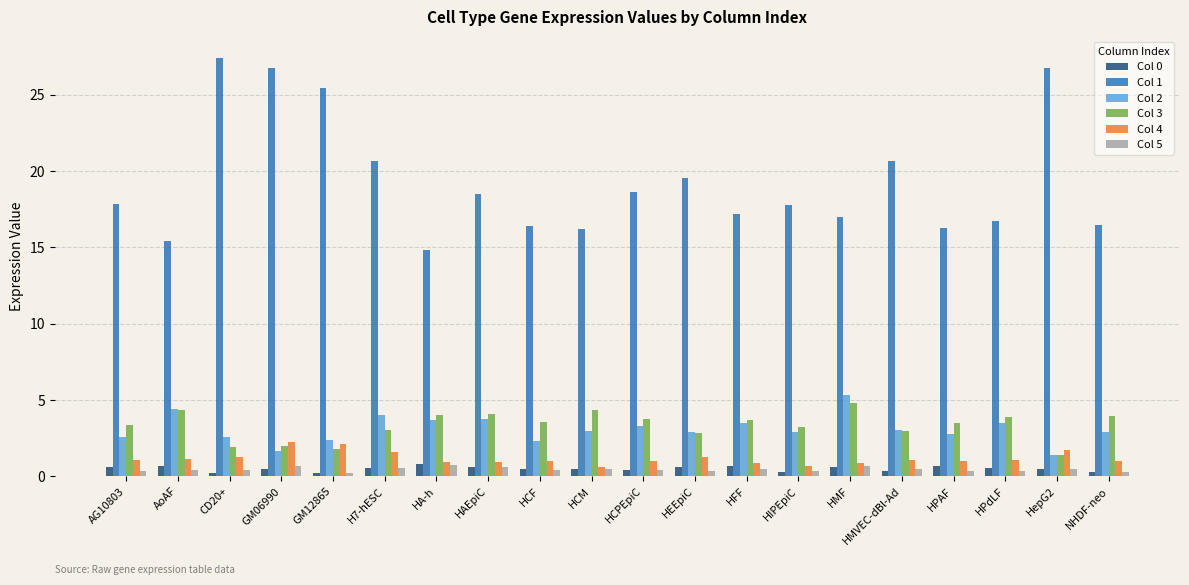

What is the value of the Col 5 bar at the 12th from the left?

0.3